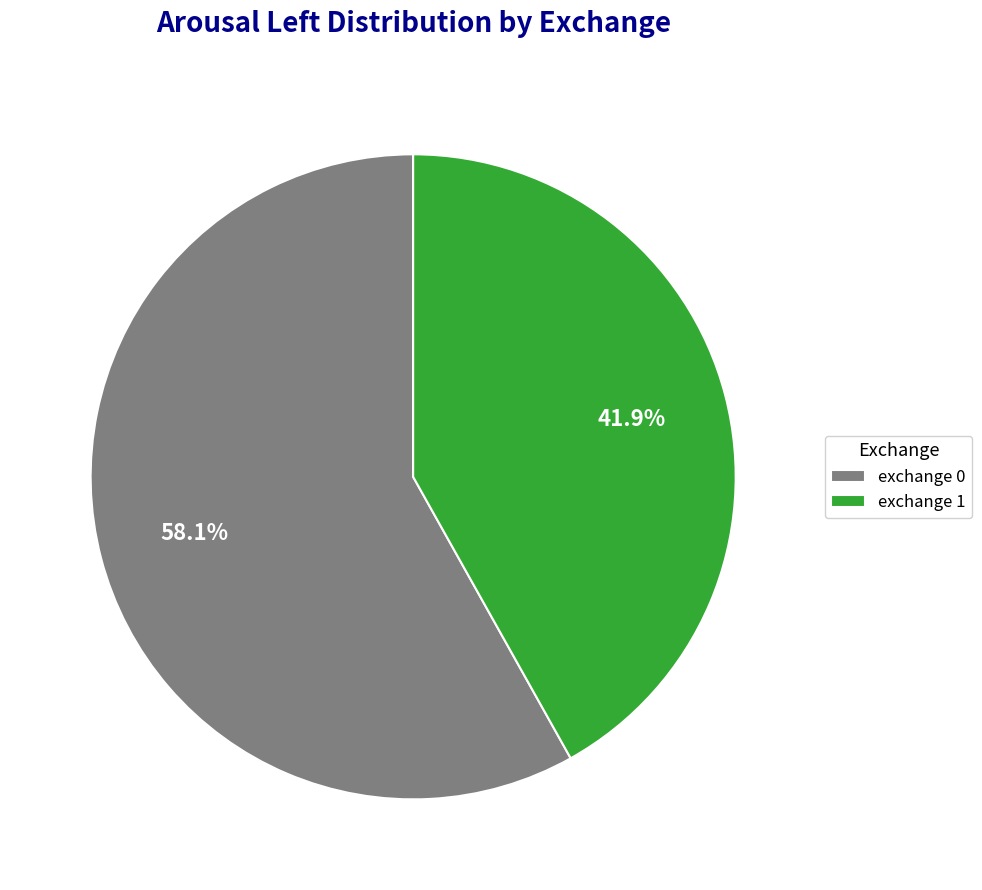

How much of the chart is everything except exchange 1?

58.1%